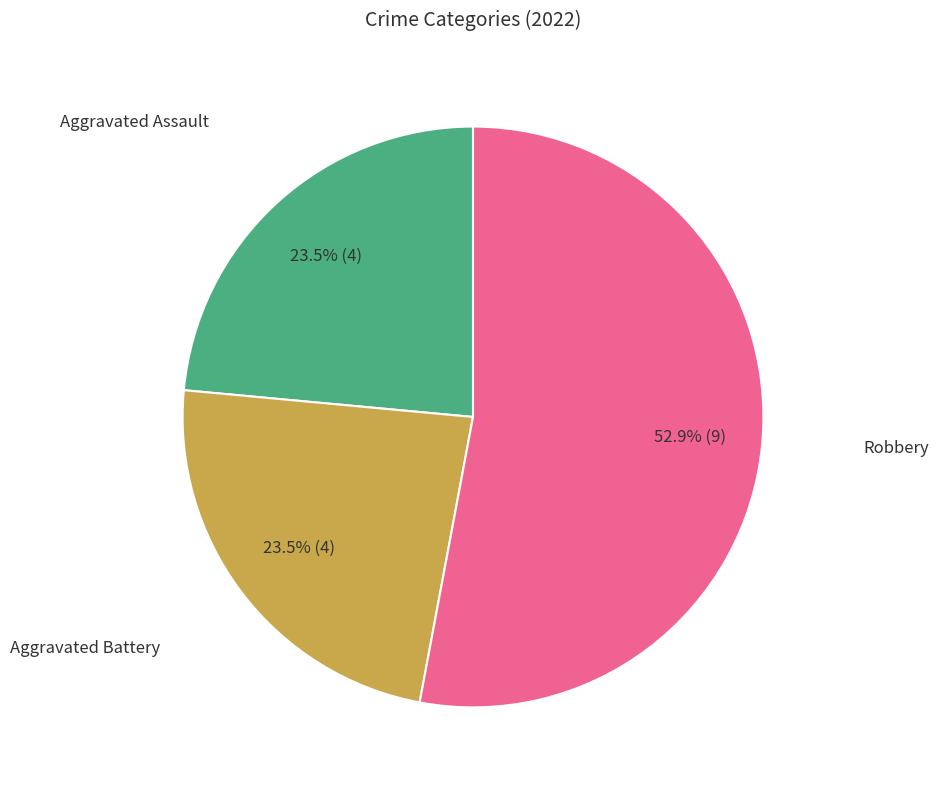

Is there a majority slice in this chart?

Yes